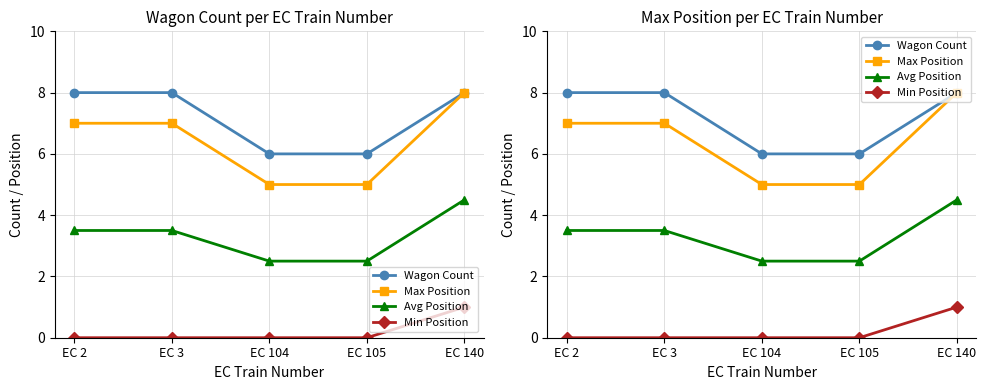

Reading left to right, extract all data points from this chart.

Wagon Count: EC 2=8.0	EC 3=8.0	EC 104=6.0	EC 105=6.0	EC 140=8.0
Max Position: EC 2=7.0	EC 3=7.0	EC 104=5.0	EC 105=5.0	EC 140=8.0
Avg Position: EC 2=3.5	EC 3=3.5	EC 104=2.5	EC 105=2.5	EC 140=4.5
Min Position: EC 2=0.0	EC 3=0.0	EC 104=0.0	EC 105=0.0	EC 140=1.0